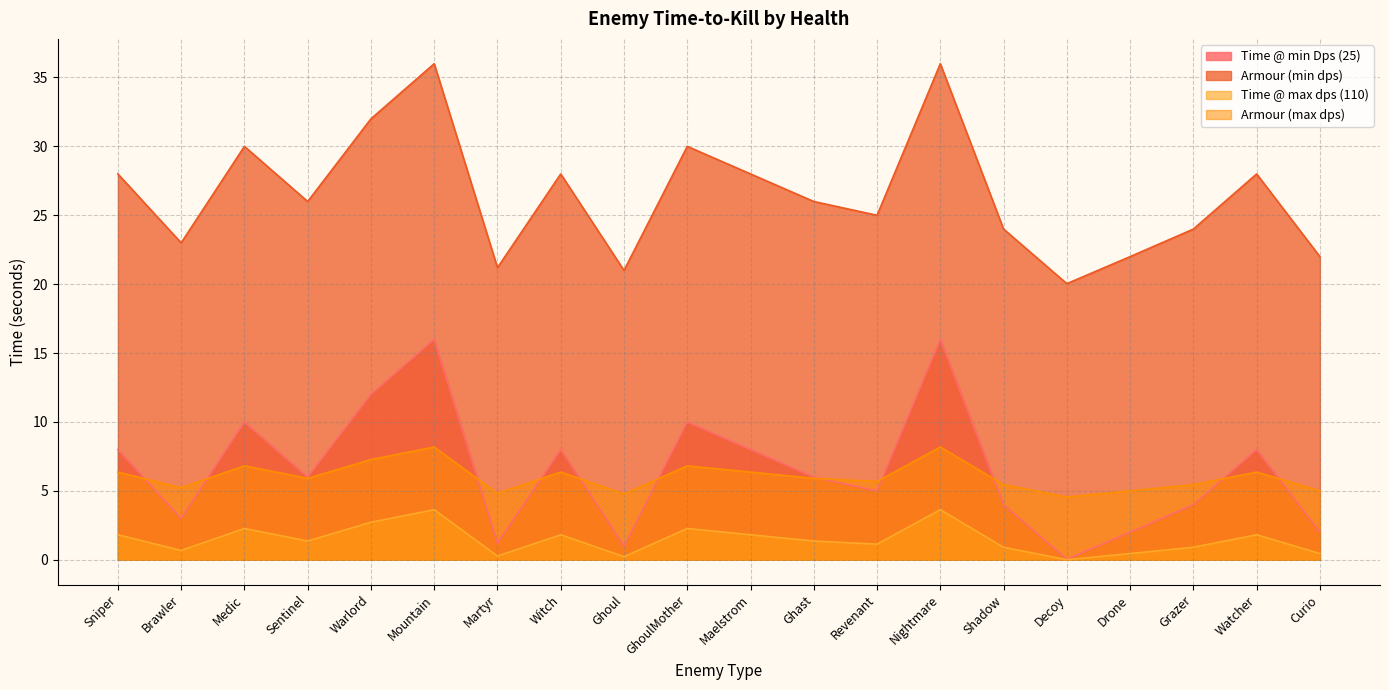

True or false: Time @ max dps (110) and Time @ min Dps (25) intersect in this chart.

False